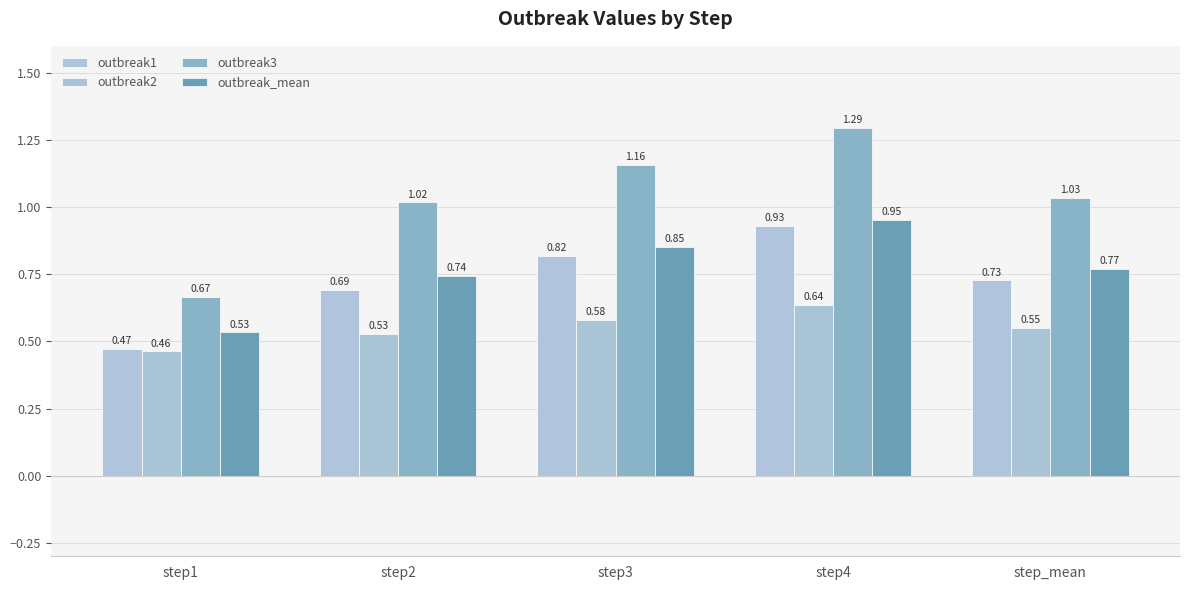

At how many categories does at least one series exceed 0?

5